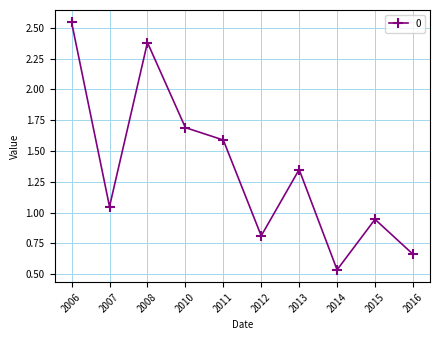

Rank the categories by value from highest to lowest.

2006, 2008, 2010, 2011, 2013, 2007, 2015, 2012, 2016, 2014